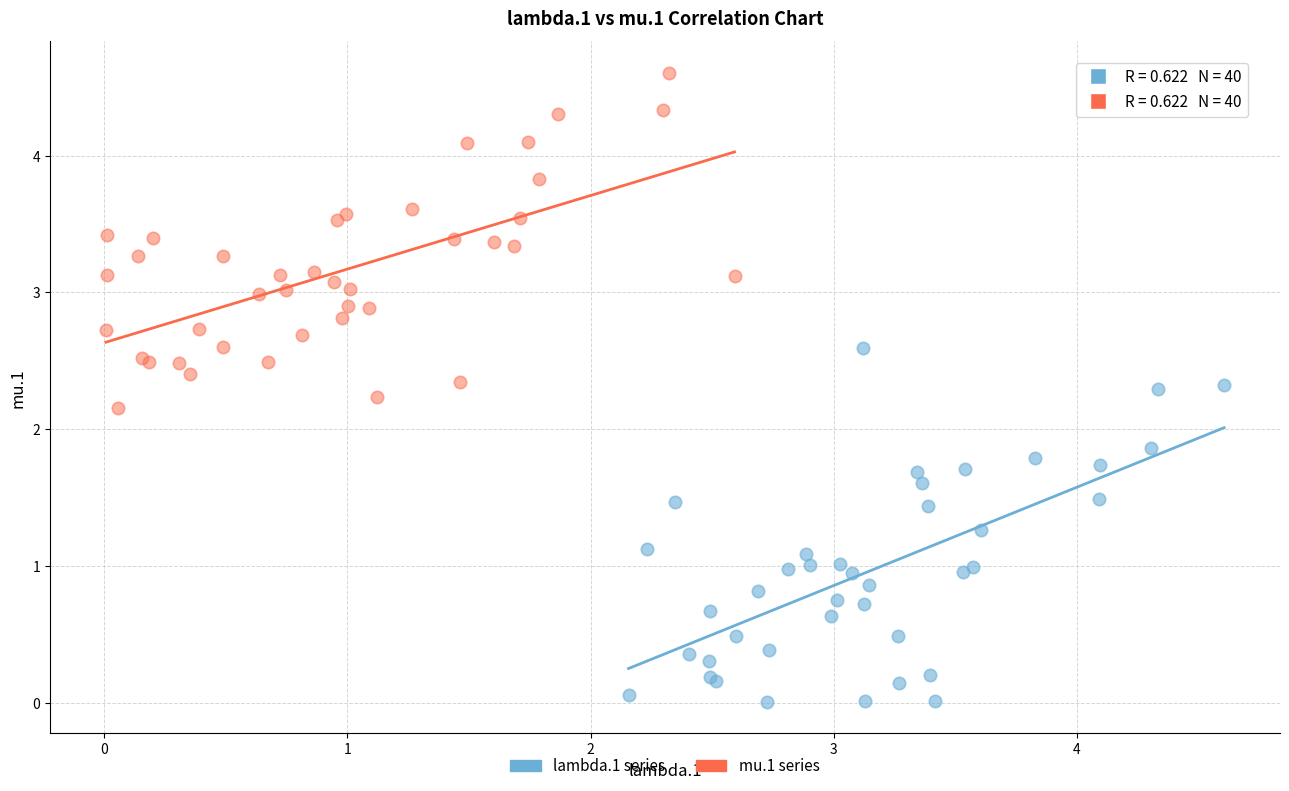

Which series reaches the maximum Y coordinate?

mu.1 series